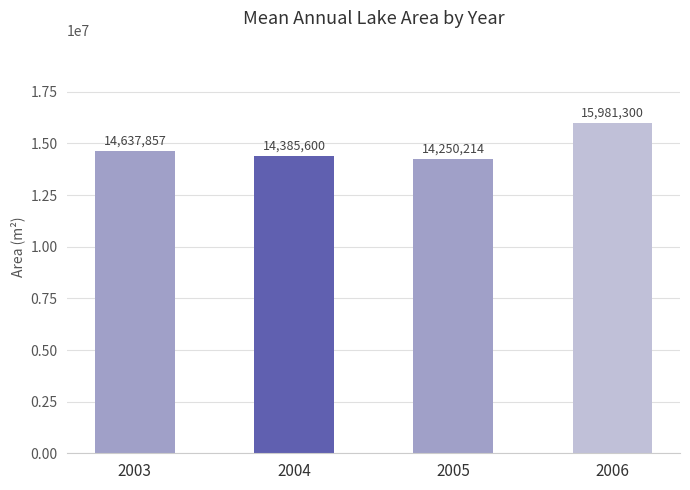

The chart shows a value of 15981300 at 2006. True or false?

True